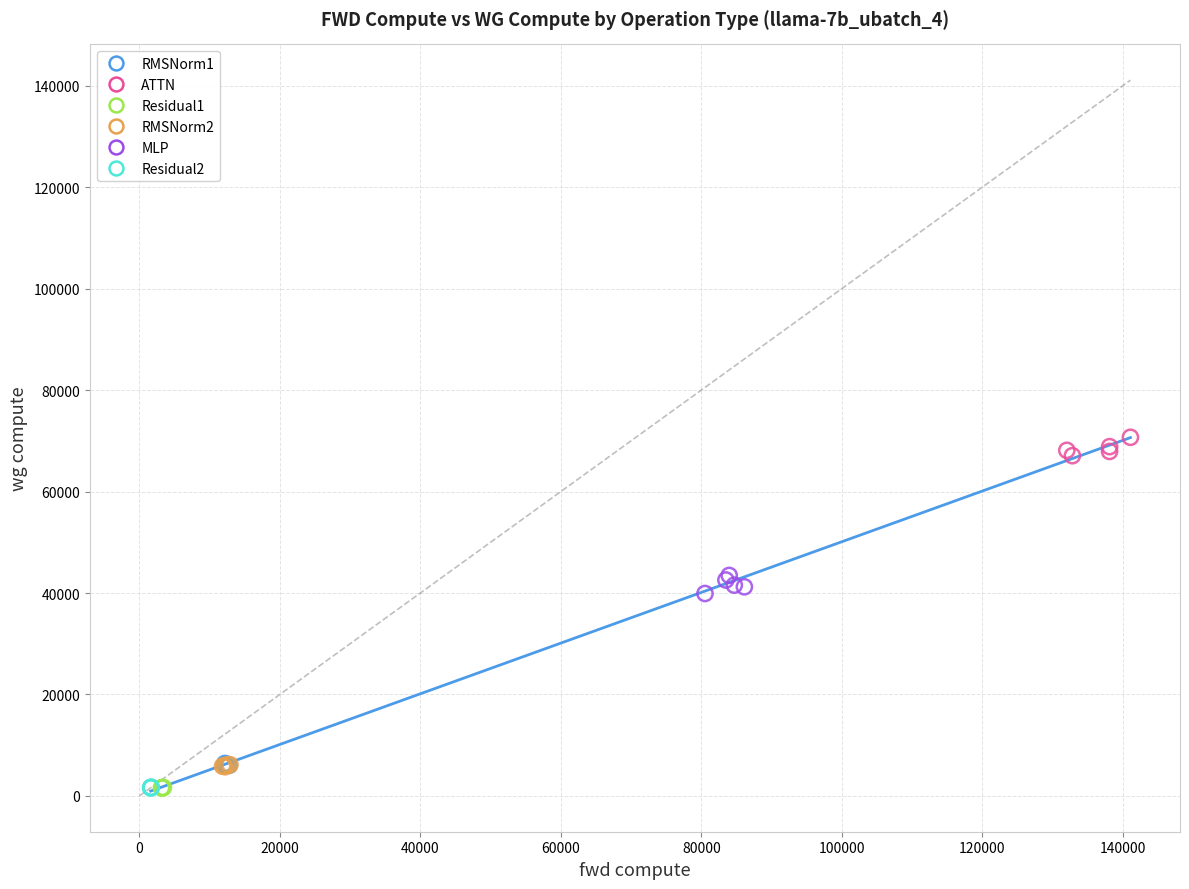

Which series reaches the maximum Y coordinate?

ATTN